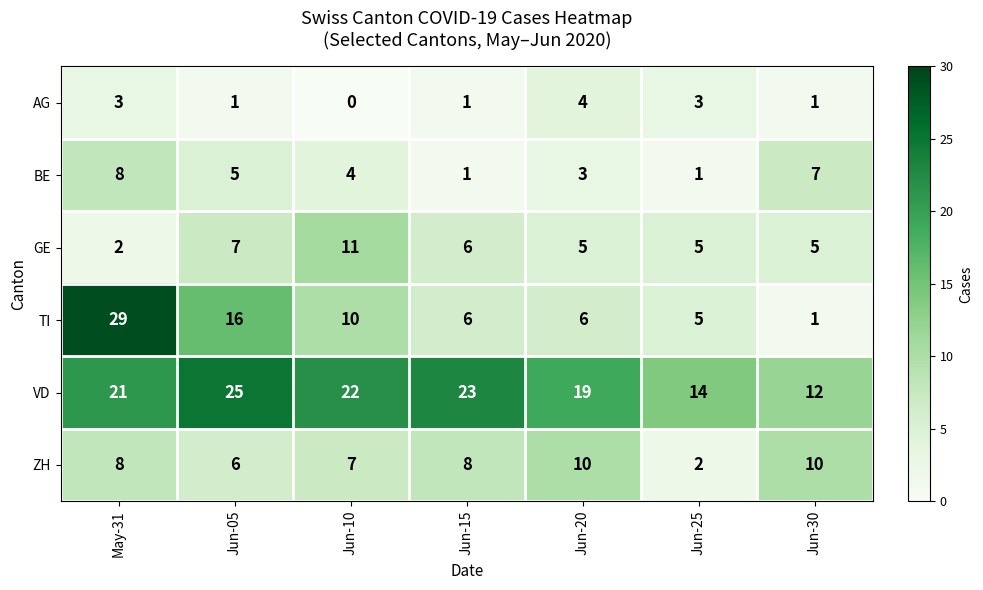

What is the average value of the ZH series?

7